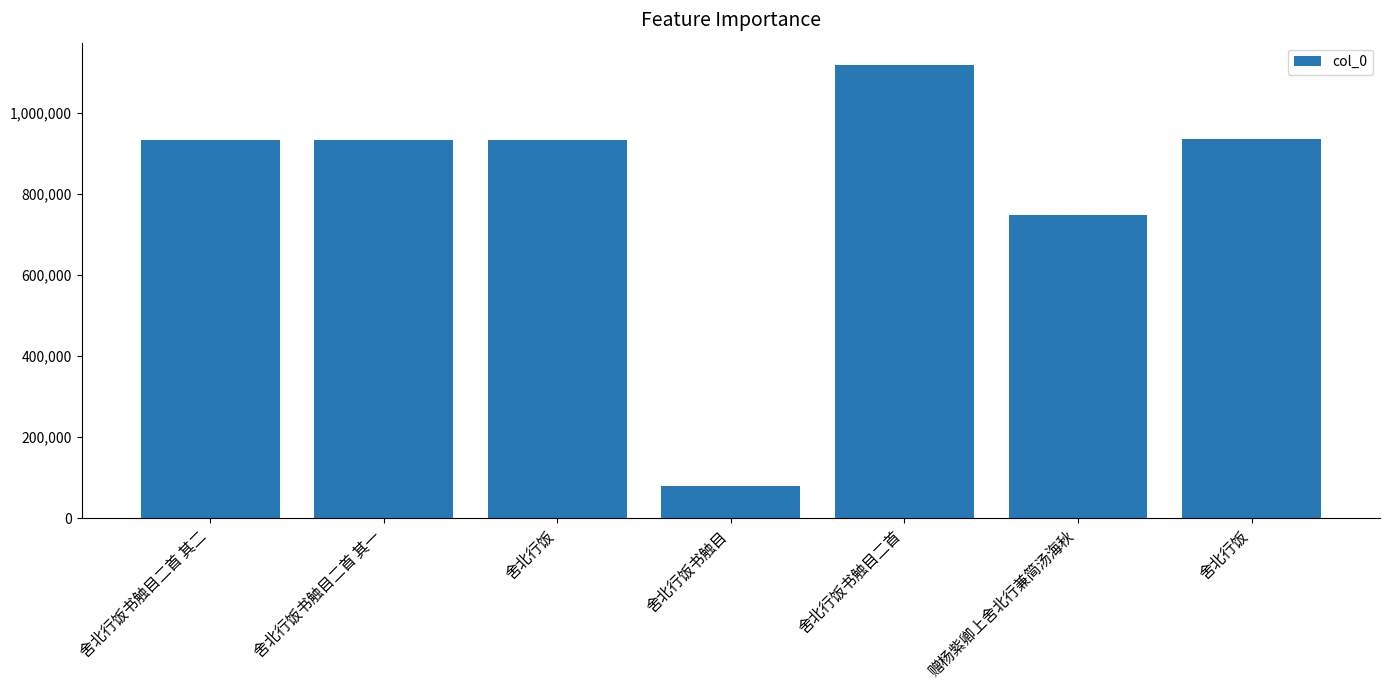

Reading left to right, transcribe all the data shown in this chart.

舍北行饭书触目二首 其二=932689	舍北行饭书触目二首 其一=932688	舍北行饭=932687	舍北行饭书触目=79726	舍北行饭书触目二首=1117974	赠杨紫卿上舍北行兼简汤海秋=747553	舍北行饭=936112